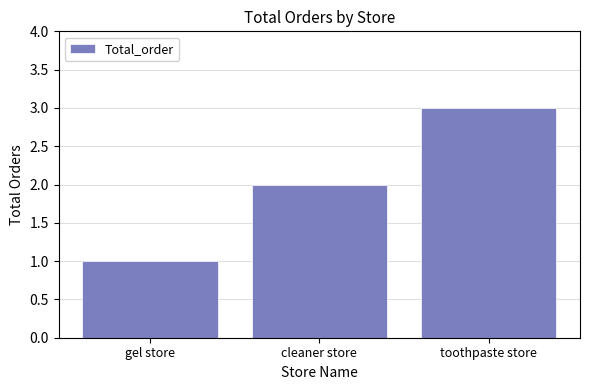

Are the bars horizontal?

No